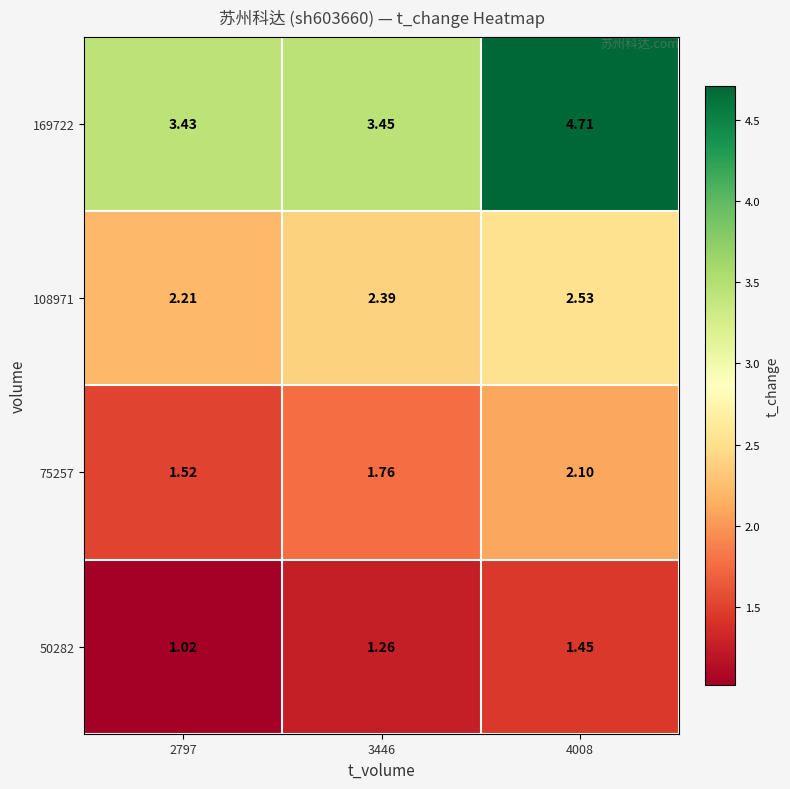

Is the value of 50282 at 4008 greater than the value of 108971 at 3446?

No